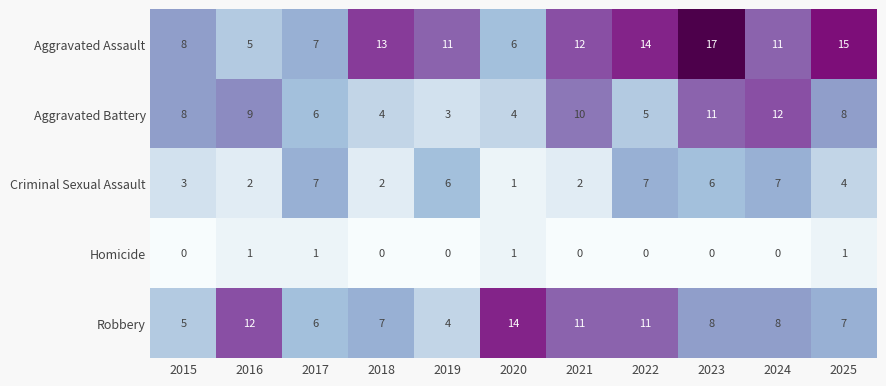

The Aggravated Battery series shows 7 at 2020. True or false?

False